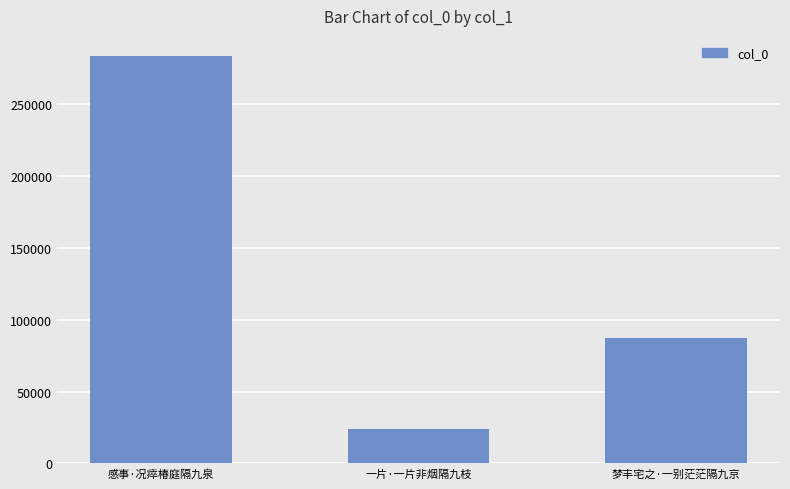

What is the value of the 3rd bar from the left?

87570